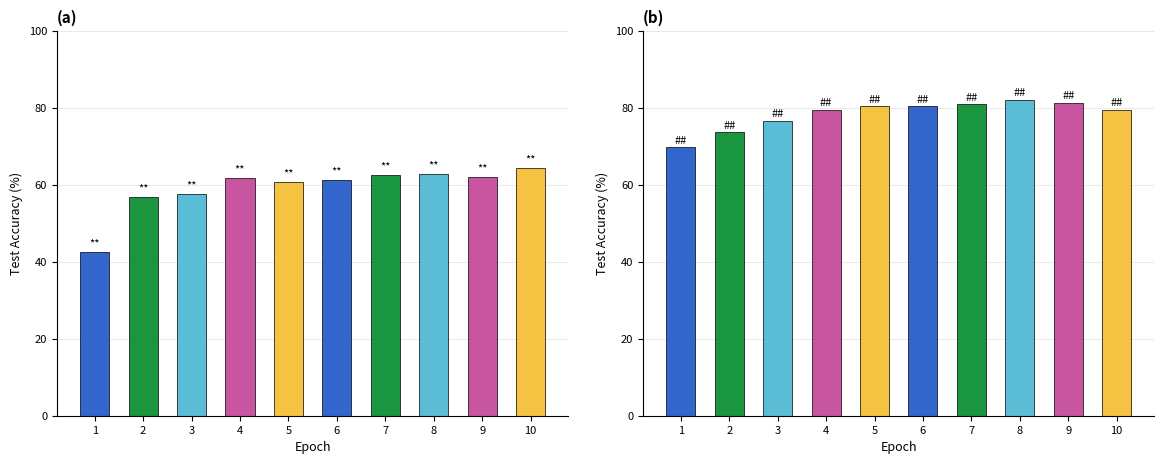

Which has a higher value, 8 or 1?

8